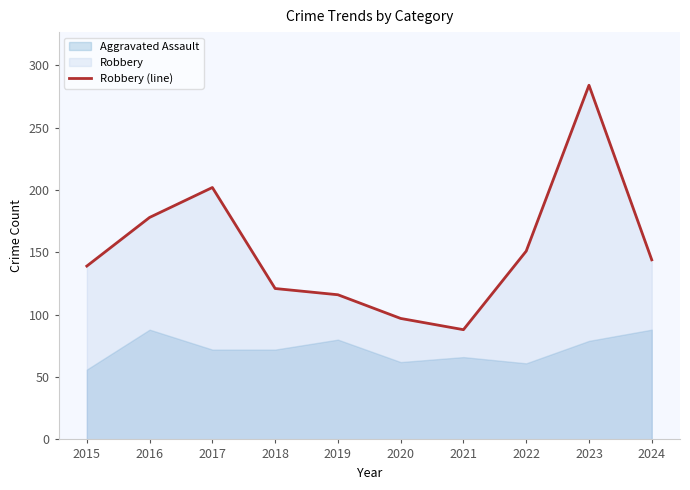

What is the difference between the second highest and second lowest values?

105